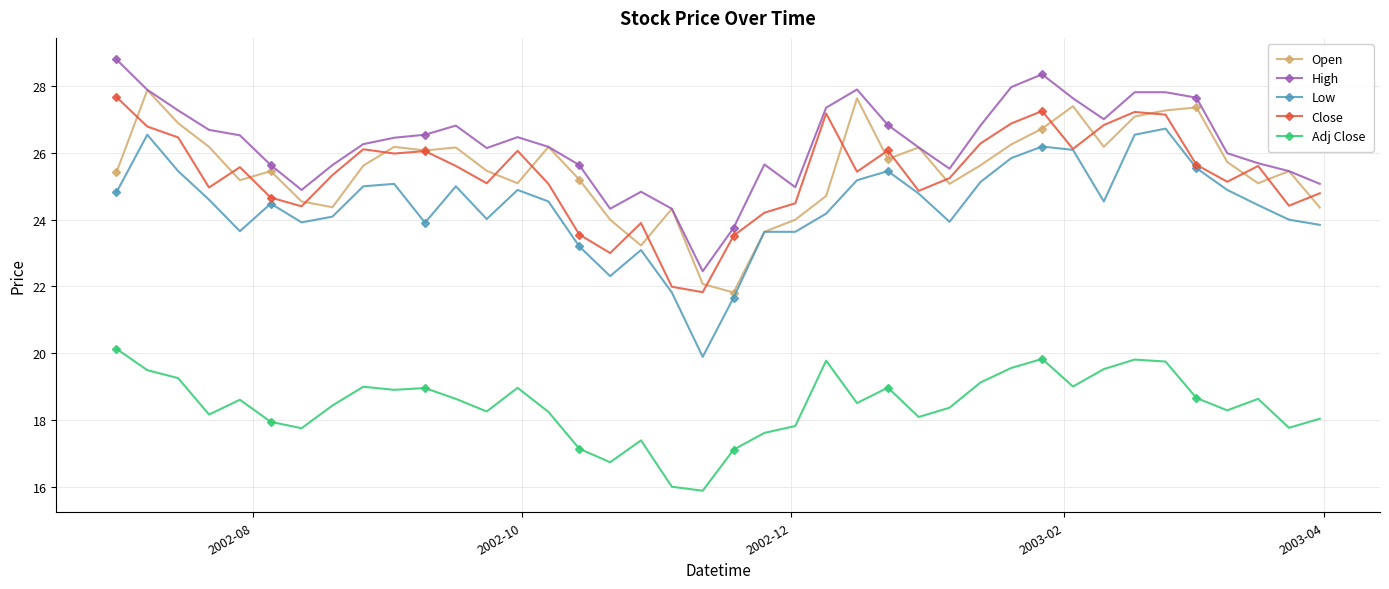

Which series has the widest spread of values?

Low